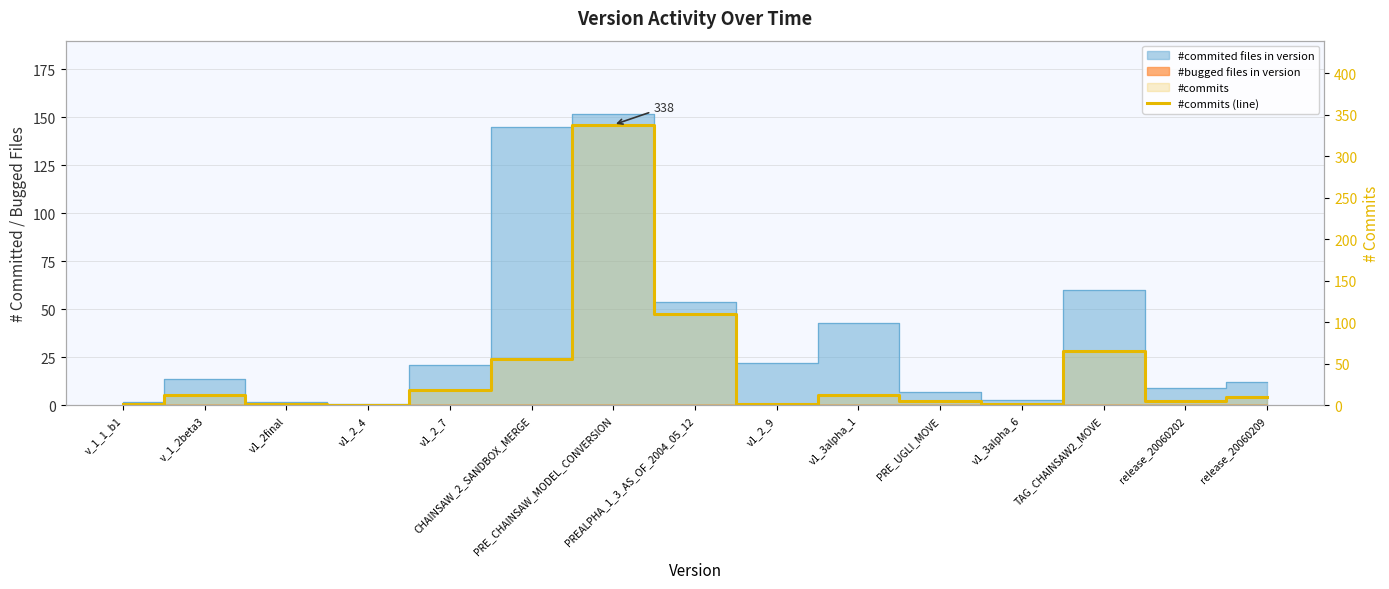

Reading left to right, extract all data points from this chart.

2	13	2	1	19	56	338	110	2	13	5	2	66	5	10